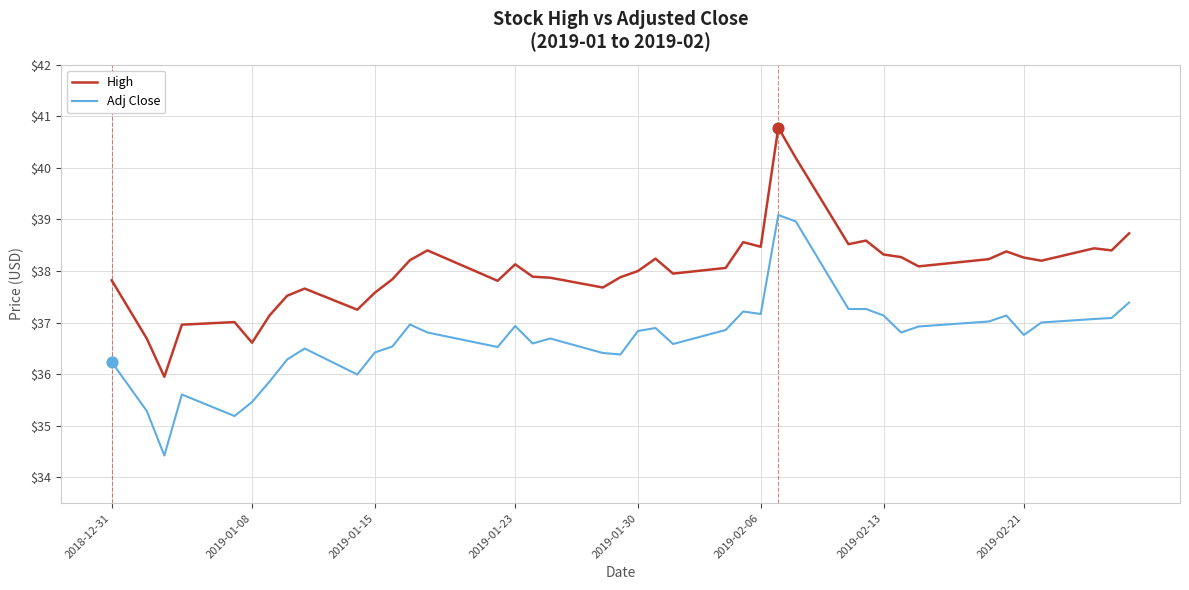

True or false: Adj Close and High cross at least once.

False